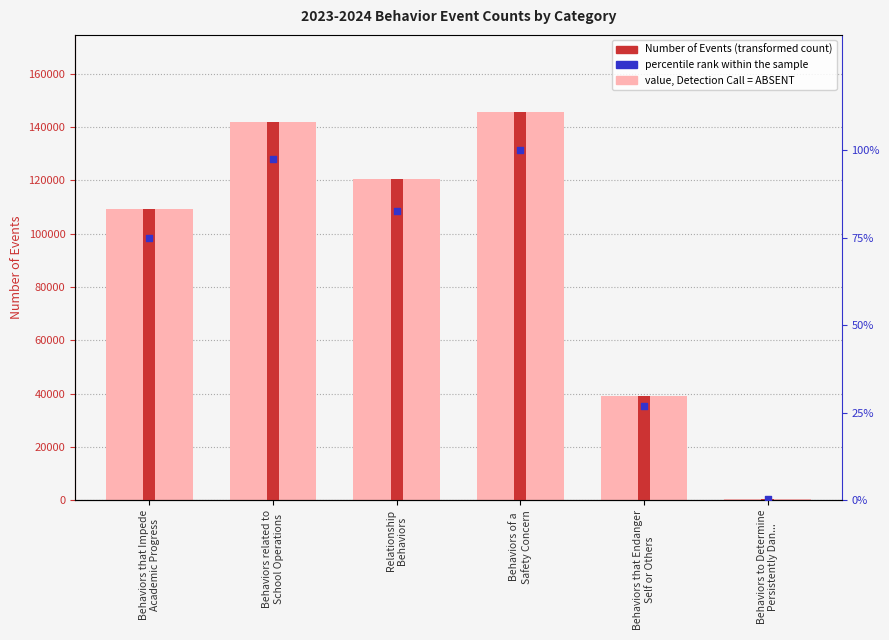

Is the value of value, Detection Call = ABSENT at Behaviors that Impede
Academic Progress greater than the value of Number of Events (transformed count) at Behaviors that Endanger
Self or Others?

Yes